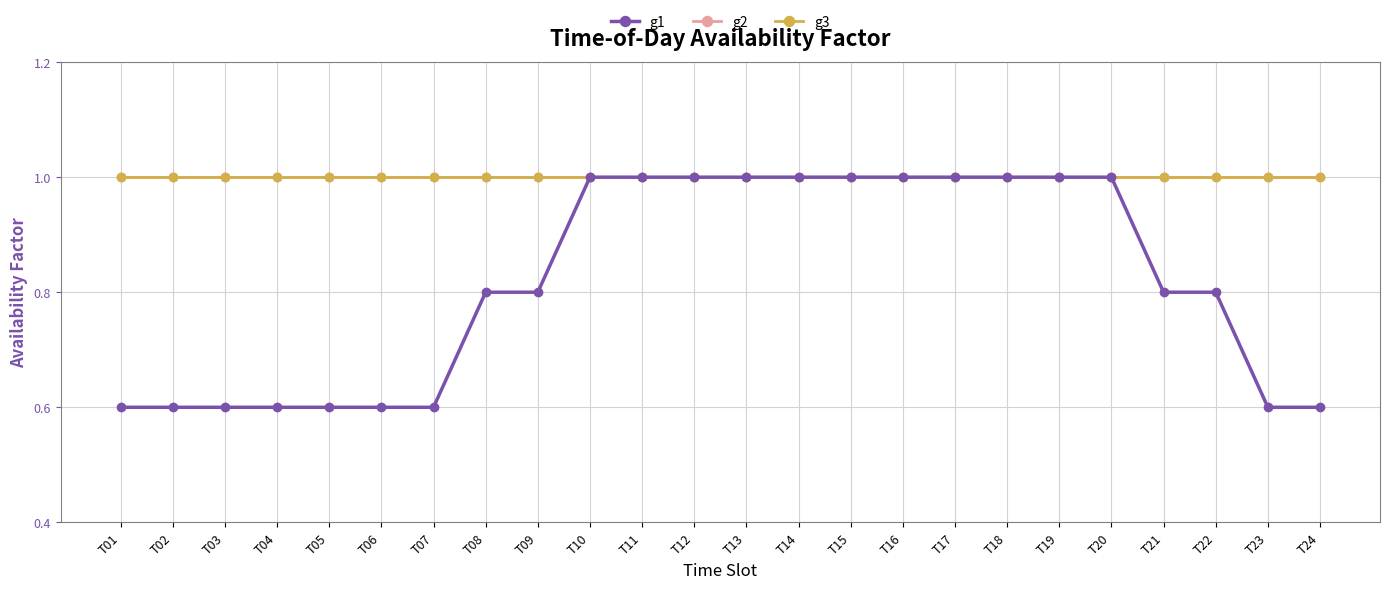

Is this an area chart (filled region under the line)?

No